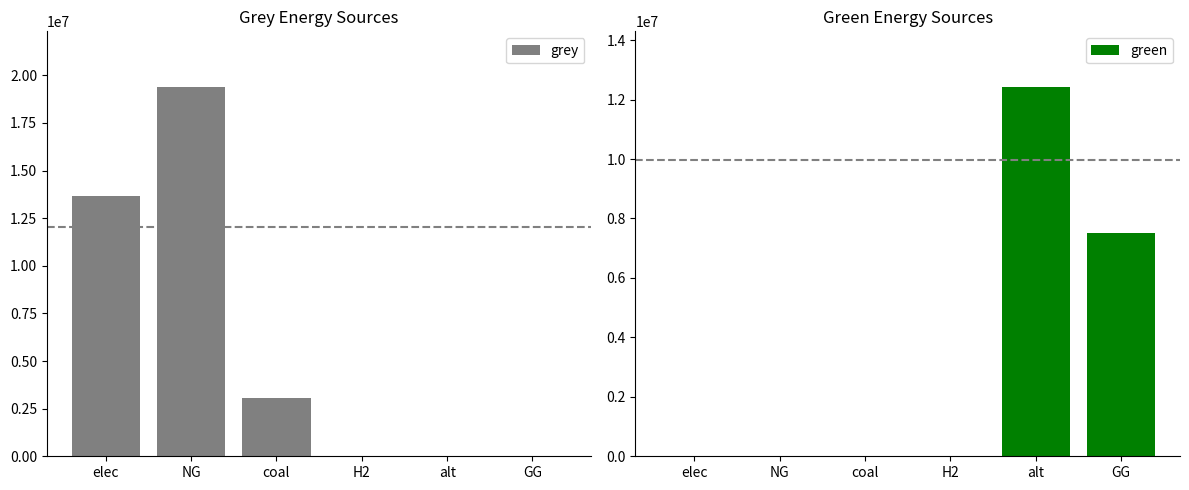

The green series shows 0.0 at H2. True or false?

True